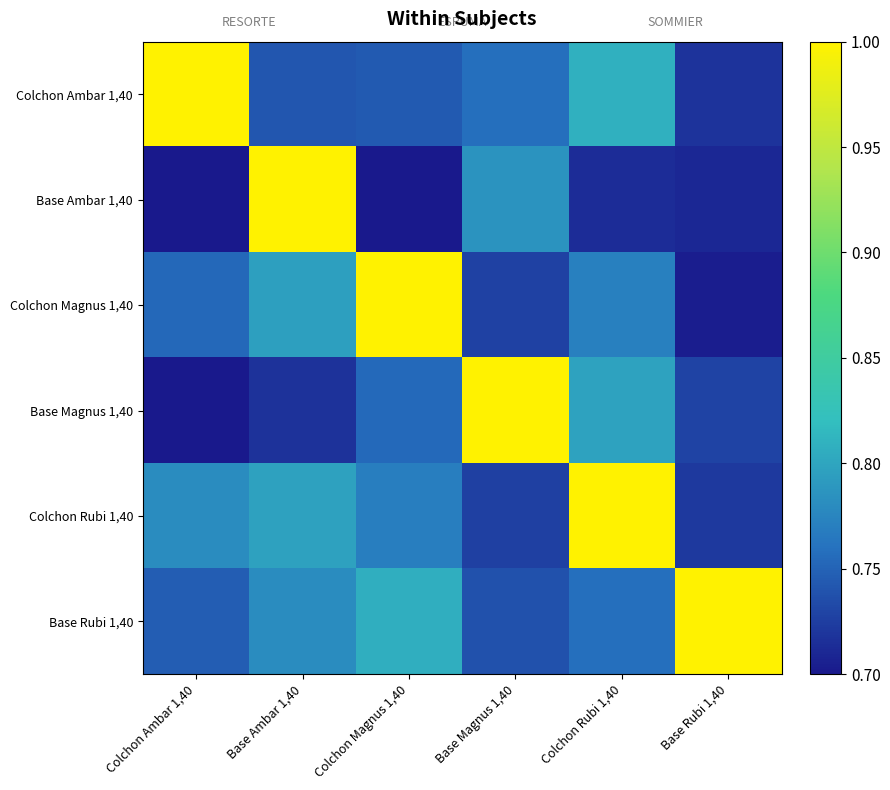

Which has a higher value, Base Rubi 1,40 or Base Magnus 1,40?

Base Magnus 1,40